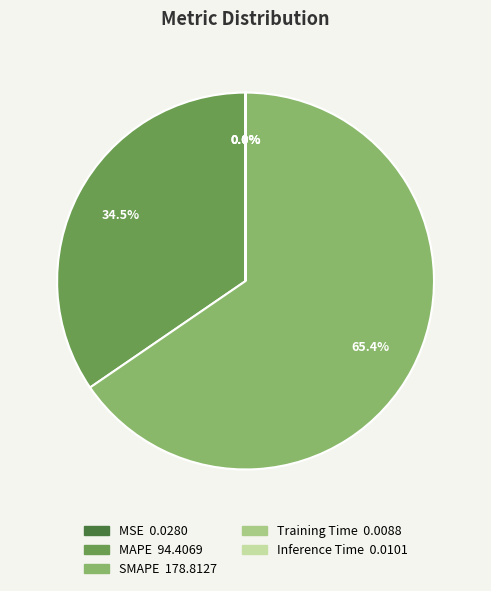

What is the ratio of the value at SMAPE to the value at MAPE?

1.9